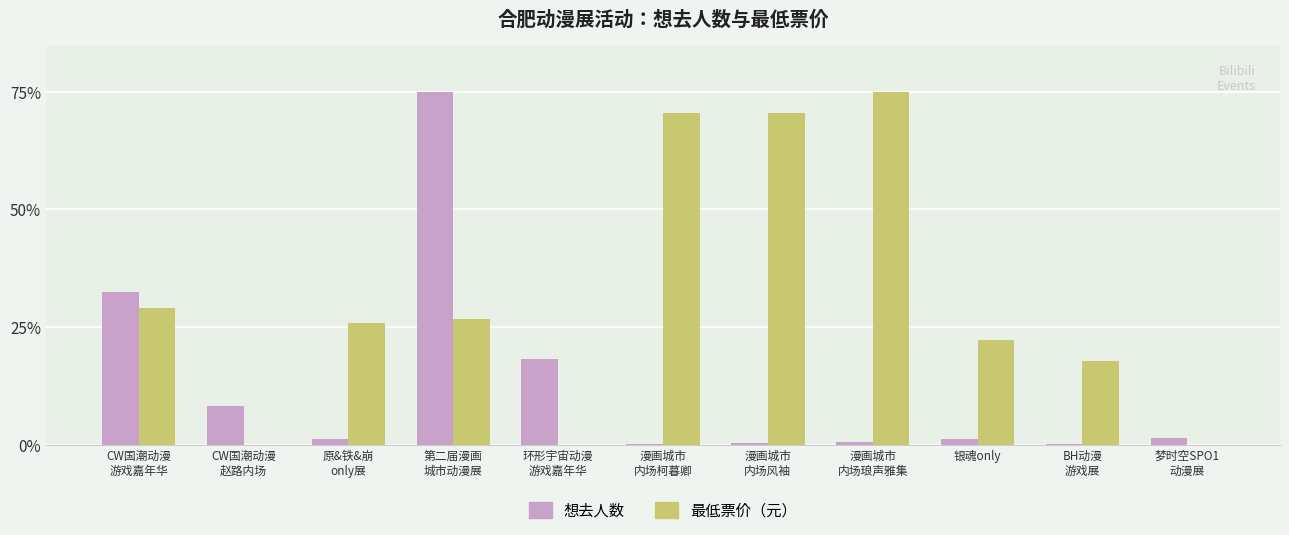

At which label does 最低票价（元） first exceed 25?

CW国潮动漫
游戏嘉年华